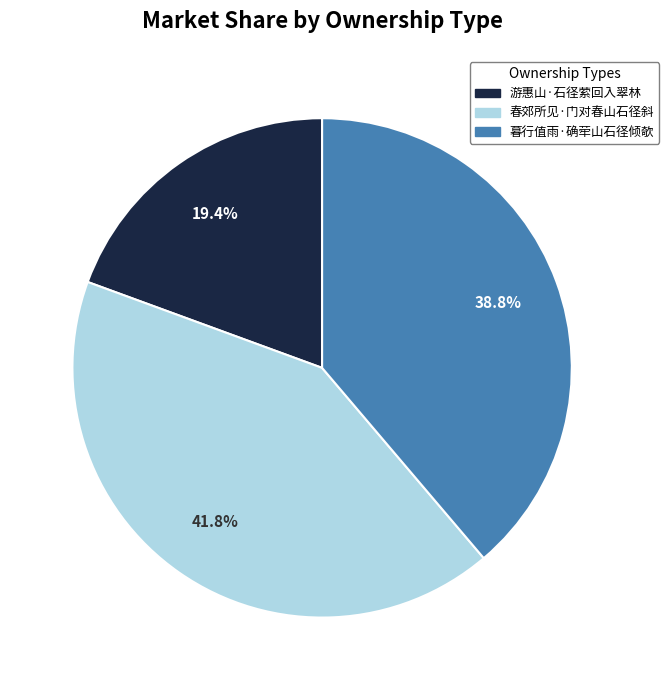

To the nearest percent, what is the average slice percentage?

33%